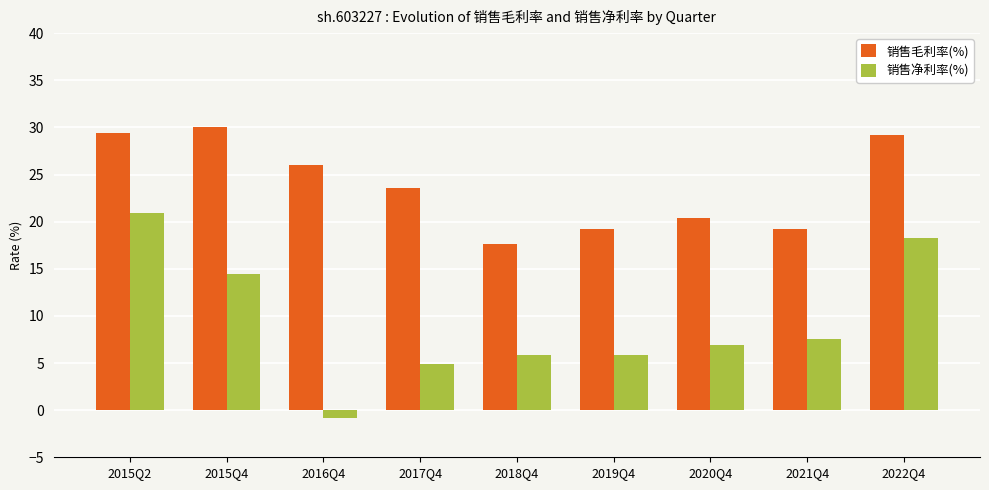

What is the difference between the highest and lowest values at 2021Q4?

11.7